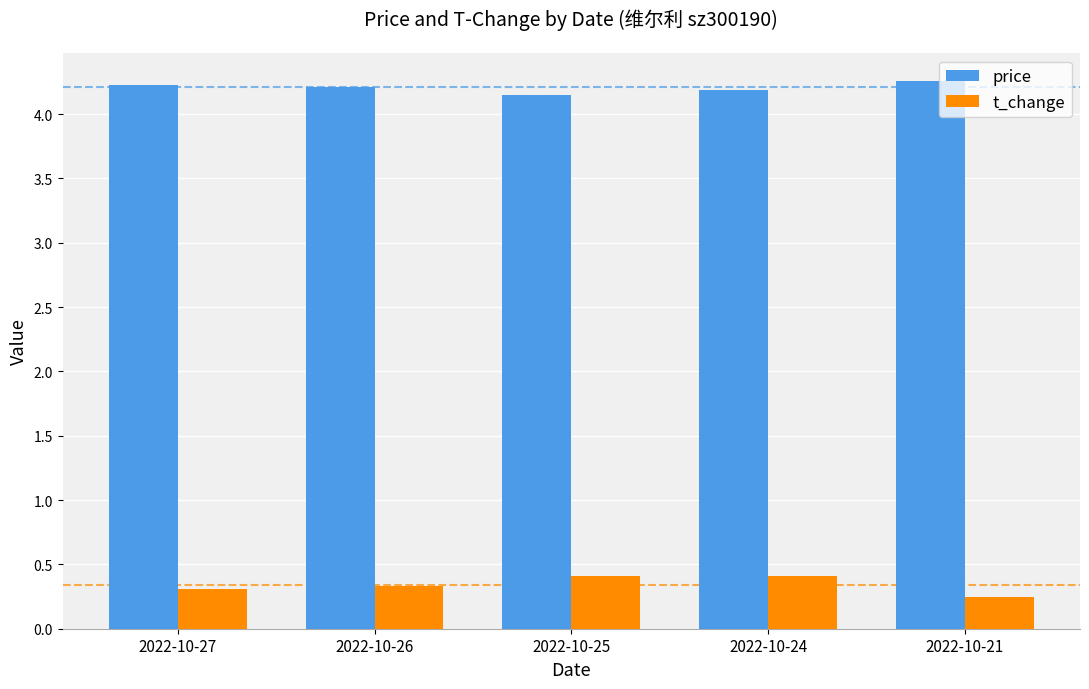

How many categories are shown in the chart?

5